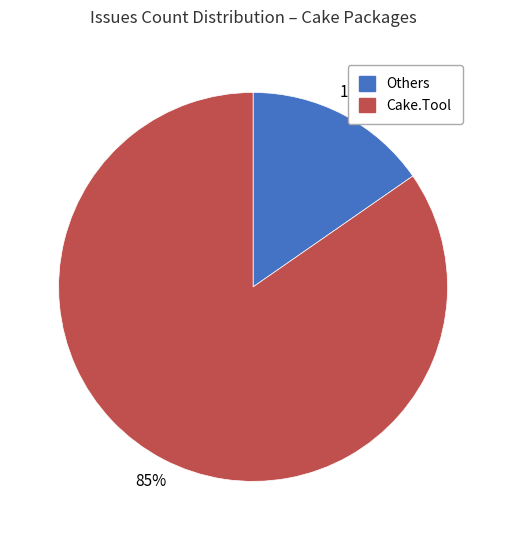

How many segments does this pie chart have?

2